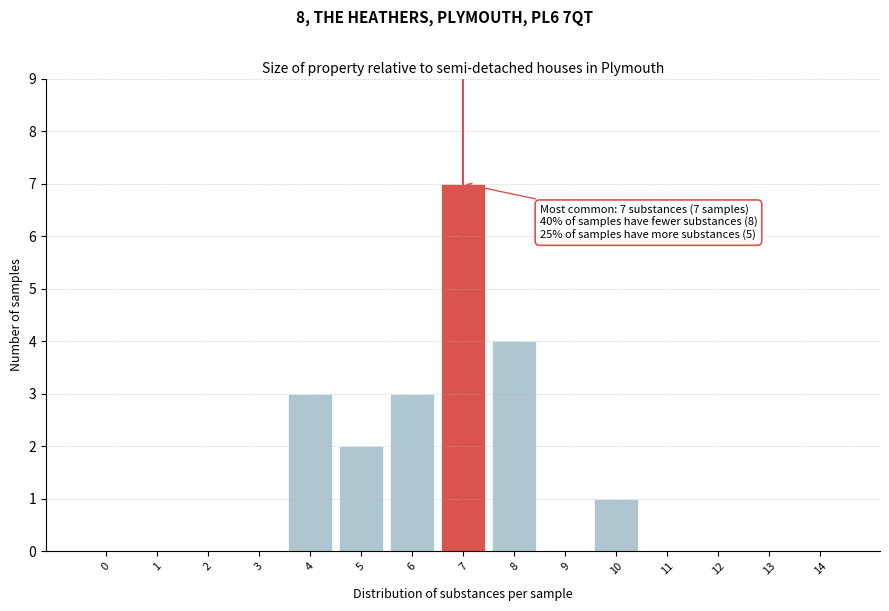

Reading left to right, extract all data points from this chart.

0=0	1=0	2=0	3=0	4=3	5=2	6=3	7=7	8=4	9=0	10=1	11=0	12=0	13=0	14=0